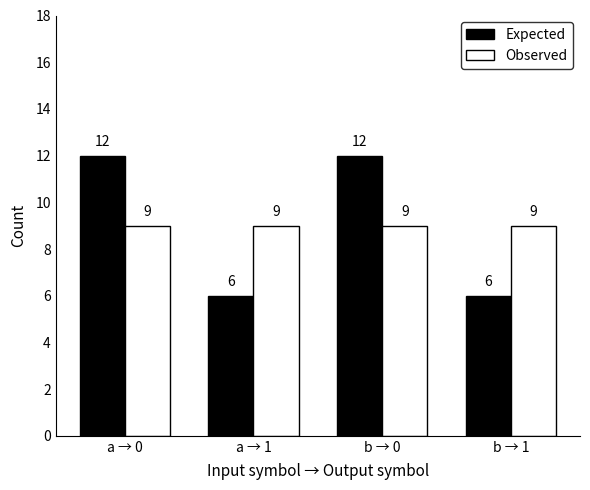

Rank the series at a → 0 from highest to lowest value.

Expected, Observed